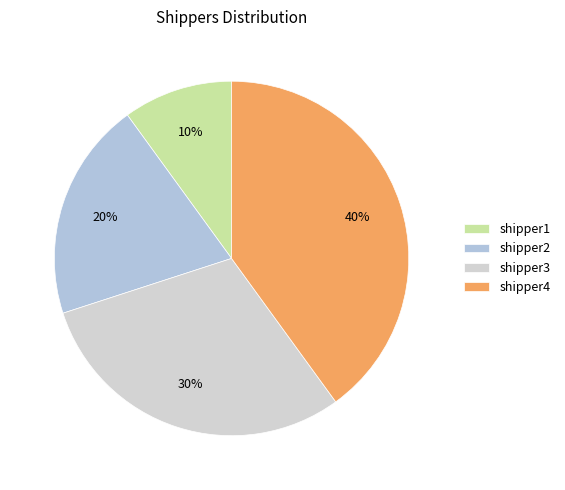

Is there any slice that represents more than half of the pie?

No